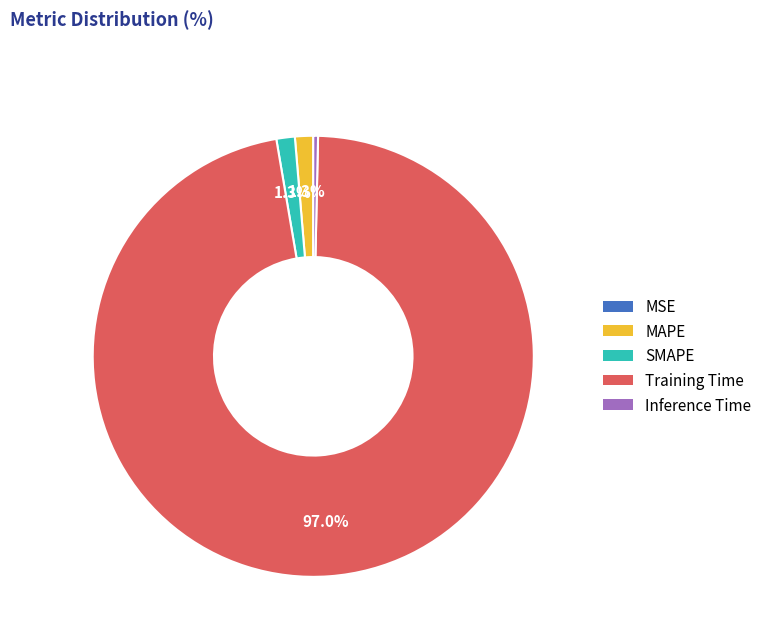

Between Training Time and SMAPE, which is larger?

Training Time